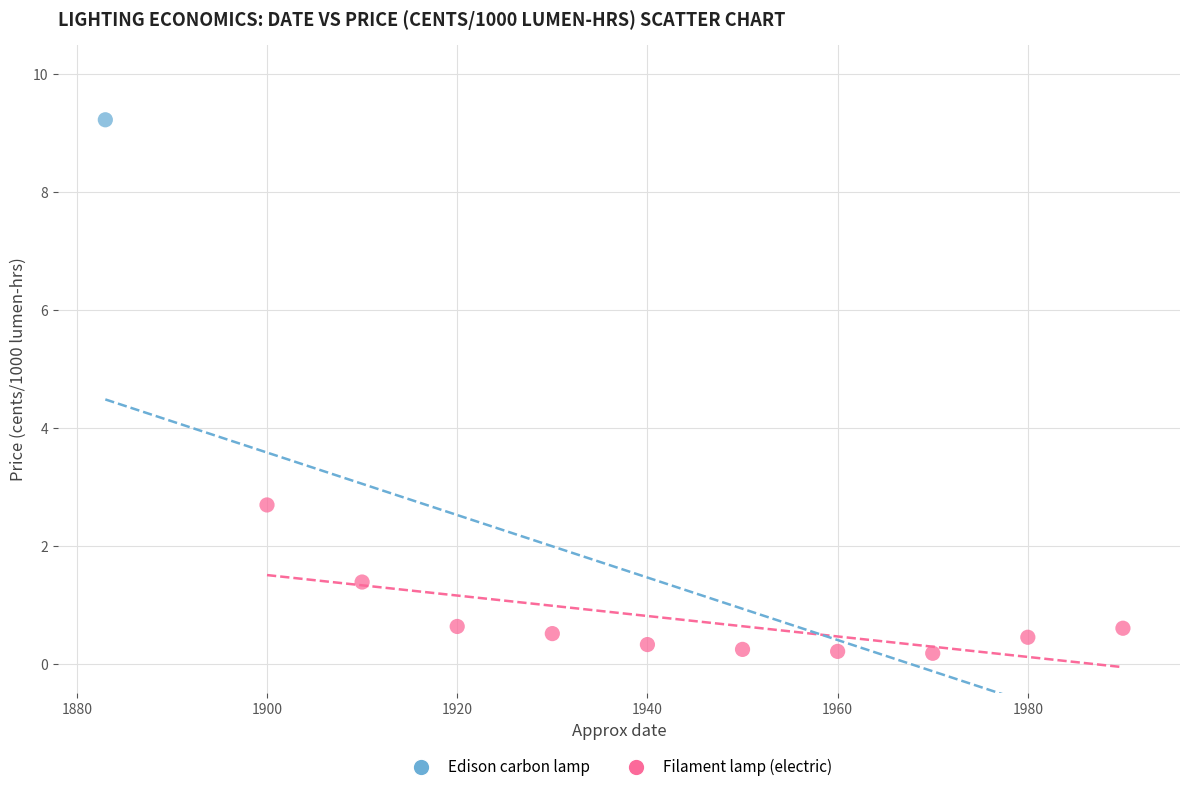

What are all the series names shown in the legend?

Edison carbon lamp, Filament lamp (electric)